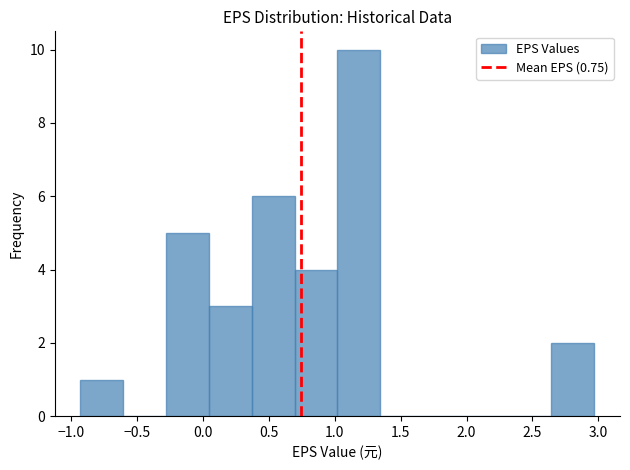

How tall is the bar that spans -0.280 to 0.045 on the x-axis? Neither the bar edges nor the heights are printed on the chart, so give them approximately, as read against the axes.

5